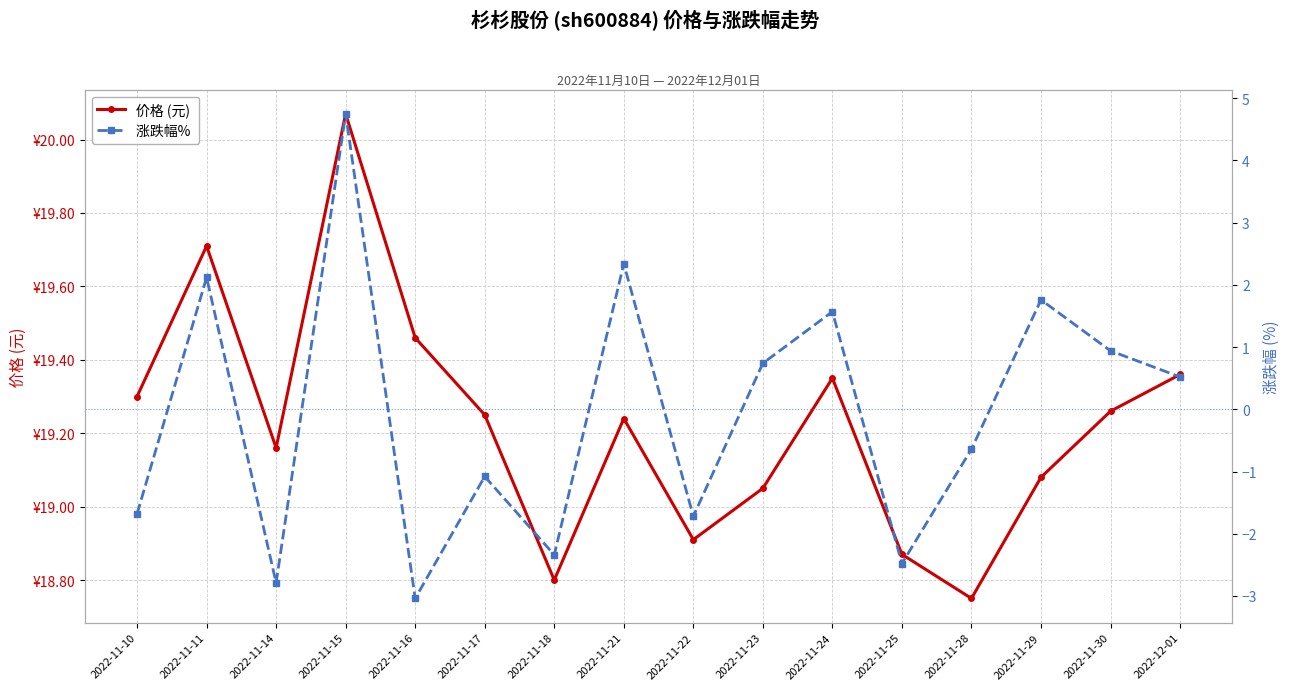

What is the difference between the second highest and second lowest values in the 涨跌幅%  series?

5.1